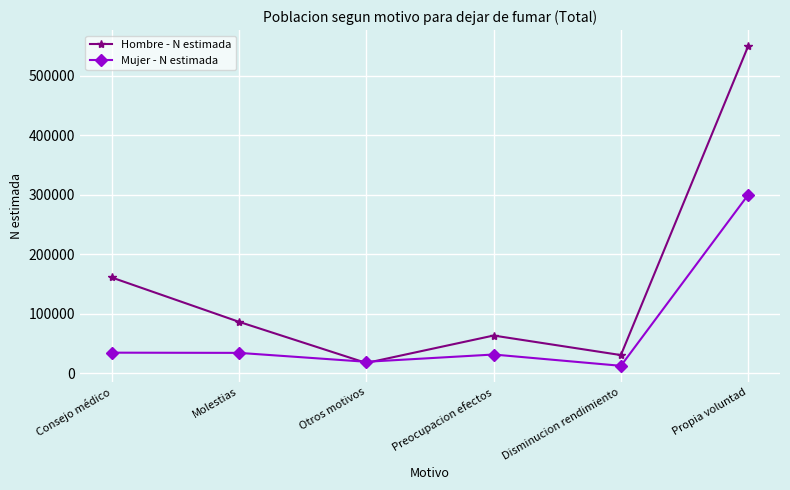

How many times do Hombre - N estimada and Mujer - N estimada cross each other?

2